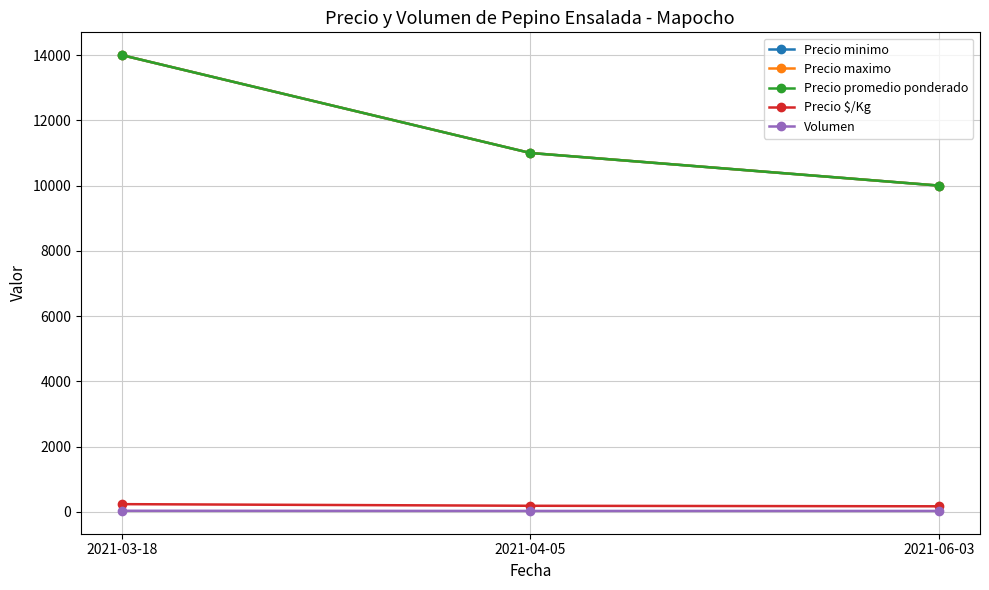

Does the chart have visible grid lines?

Yes